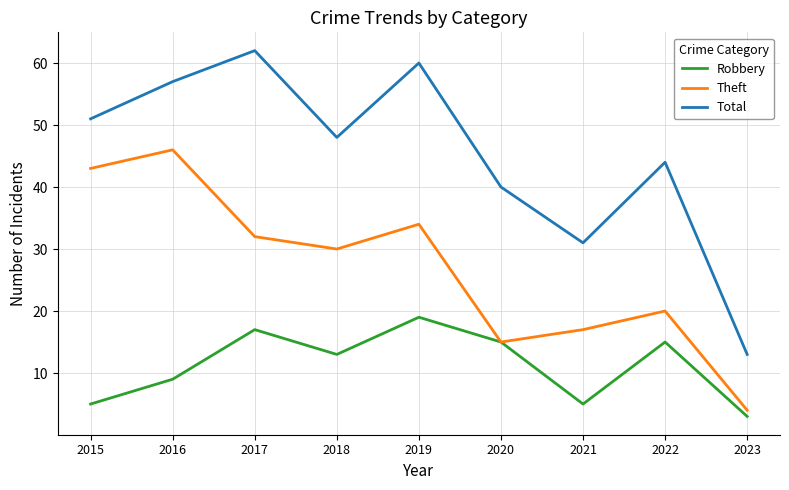

Reading left to right, what are all the values shown in this chart?

Robbery: 5	9	17	13	19	15	5	15	3
Theft: 43	46	32	30	34	15	17	20	4
Total: 51	57	62	48	60	40	31	44	13